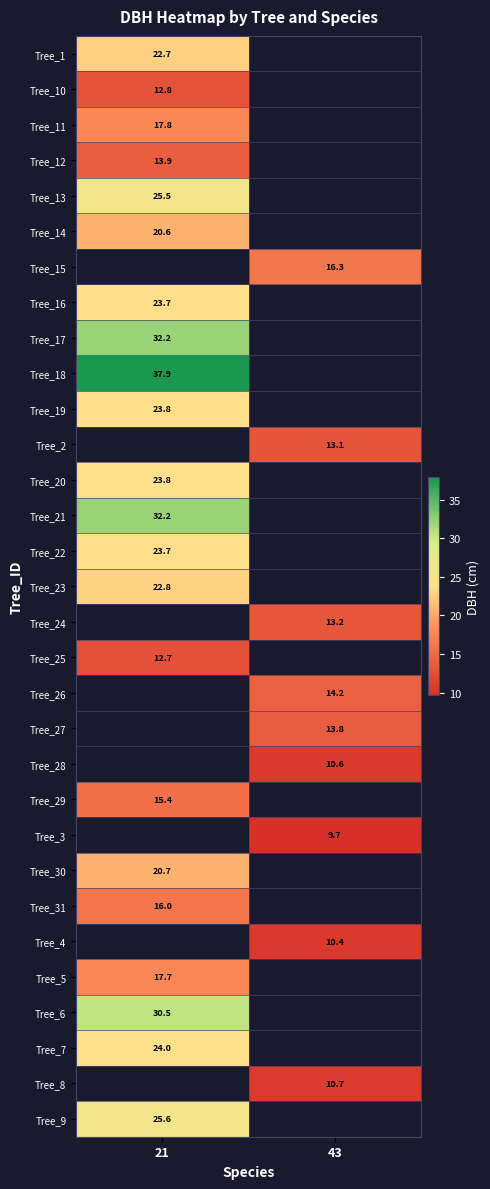

Is the value of Tree_5 at 21 greater than the value of Tree_9 at 21?

No